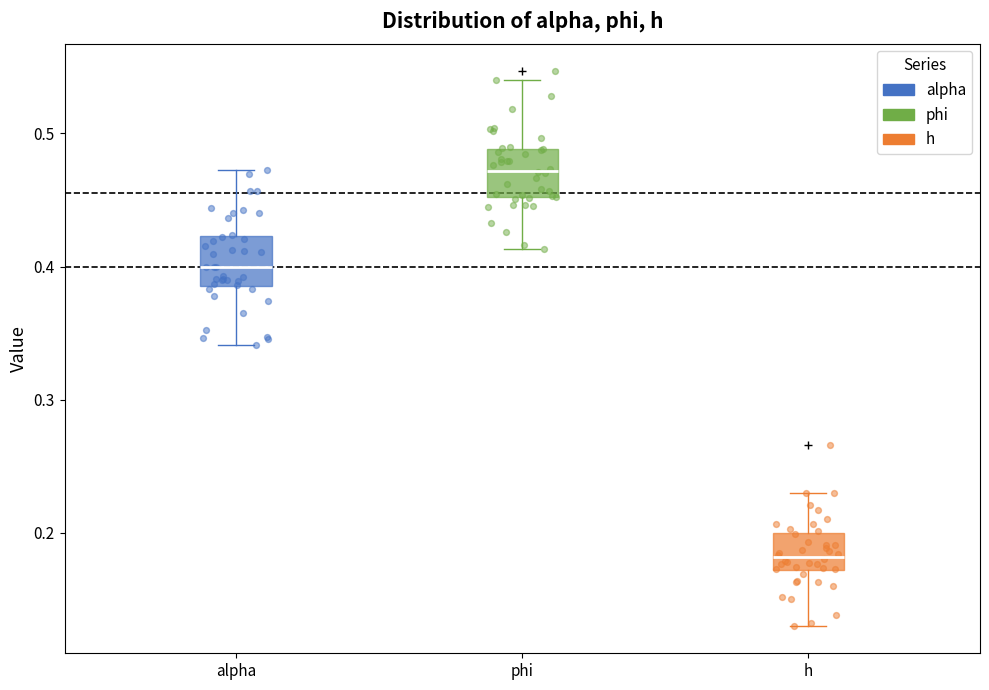

Where does the upper whisker of the box for phi end on the y-axis? The values are not printed on the chart, so give them approximately, as read against the axis.

0.54